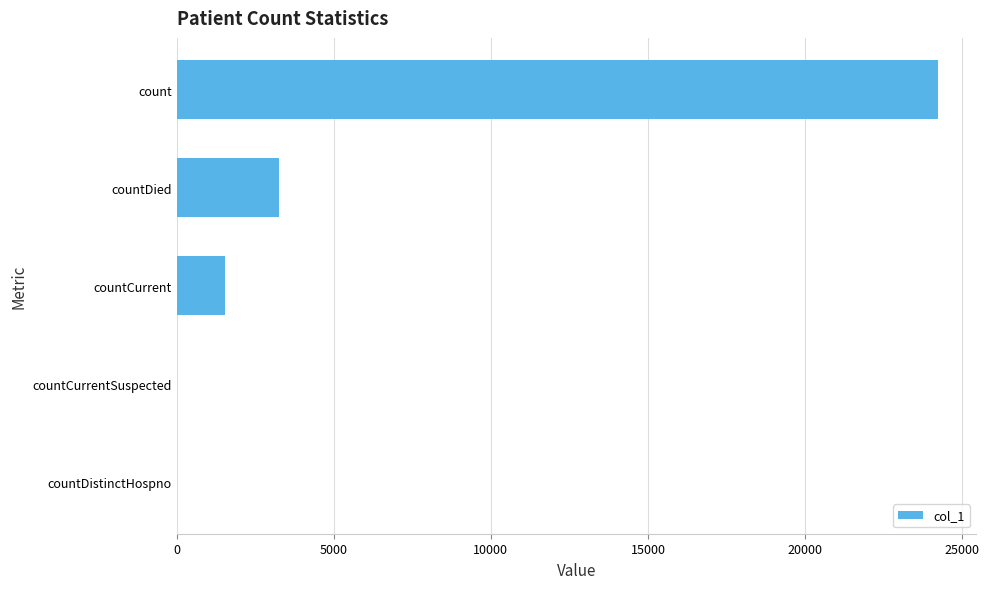

At which label is the value closest to 12113?

countDied